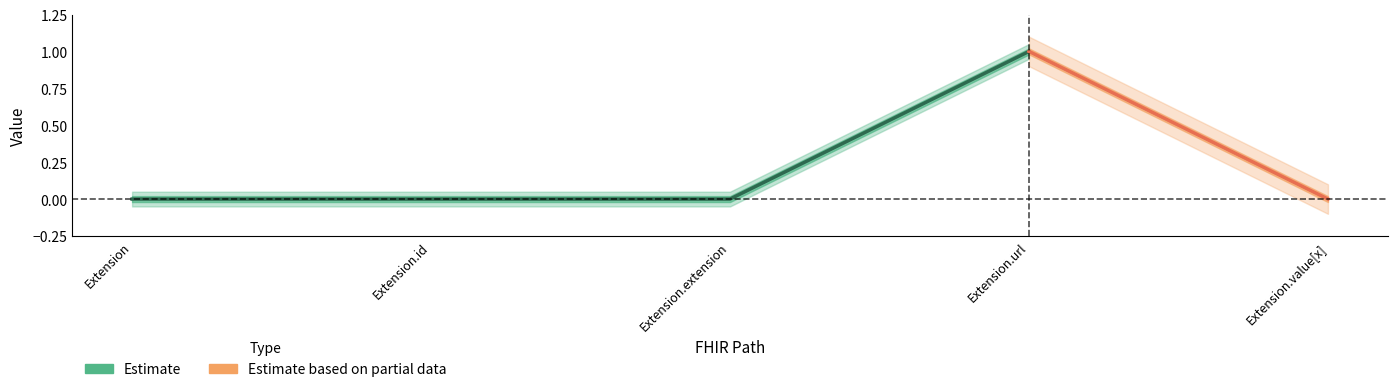

How many lines are shown in the chart?

2